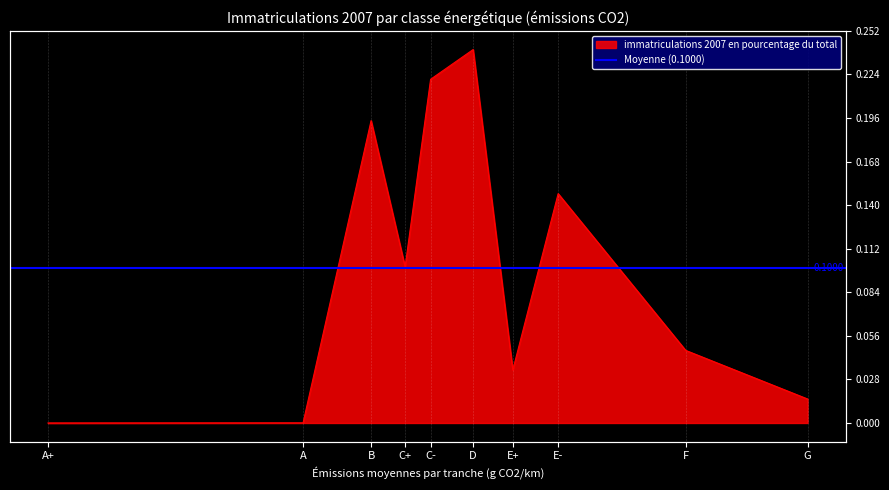

Where is the first local maximum?

B